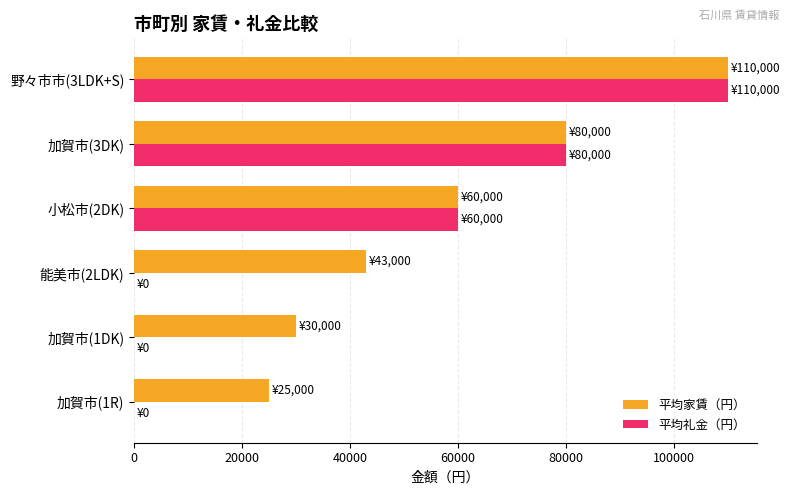

Which series changed the most between 加賀市(1DK) and 野々市市(3LDK+S)?

平均礼金（円）